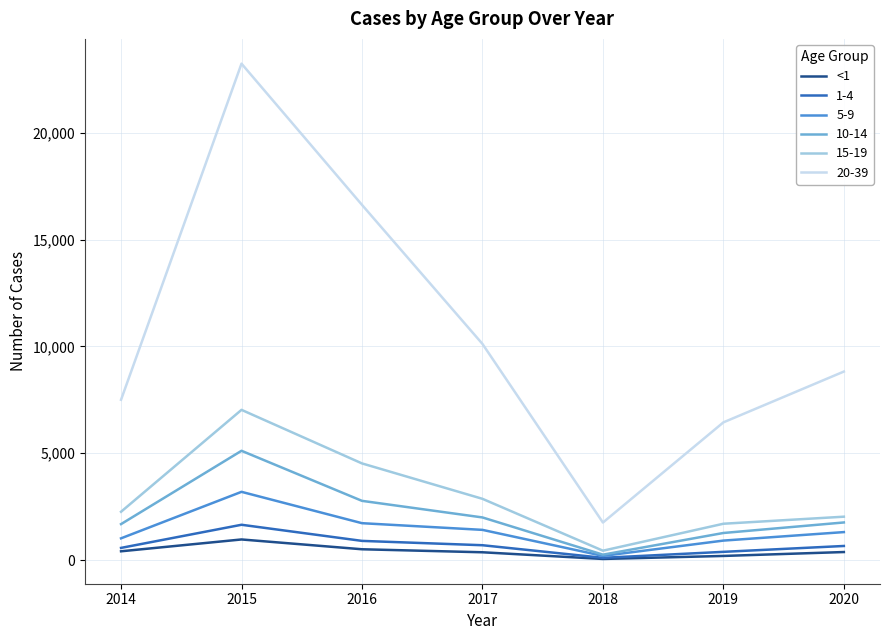

Is it true that <1 equals 409 at 2014?

True